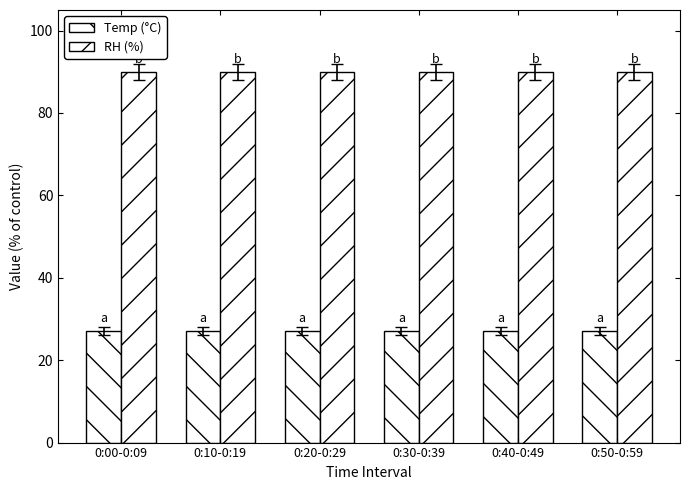

List the series in order of their peak value, lowest first.

Temp (°C), RH (%)